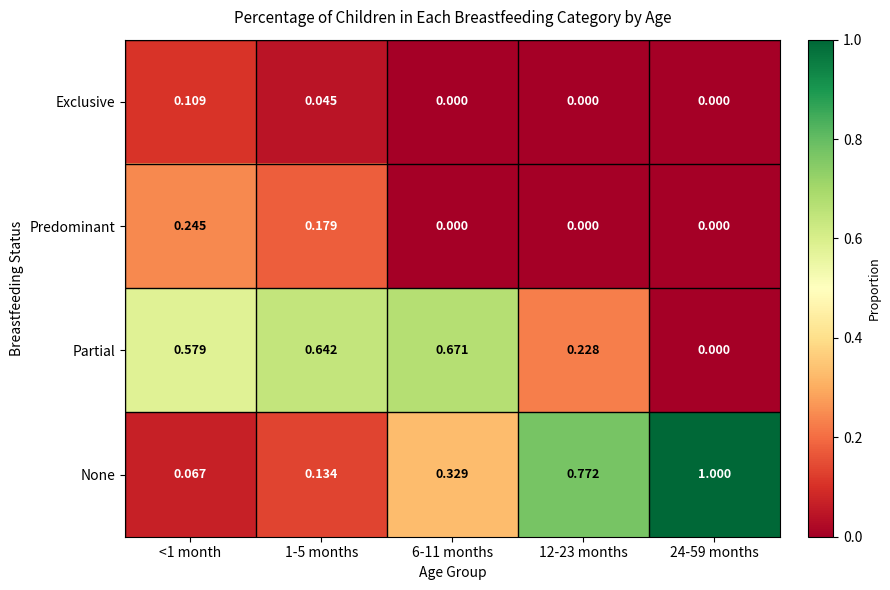

Which series has the largest range (max minus min)?

None